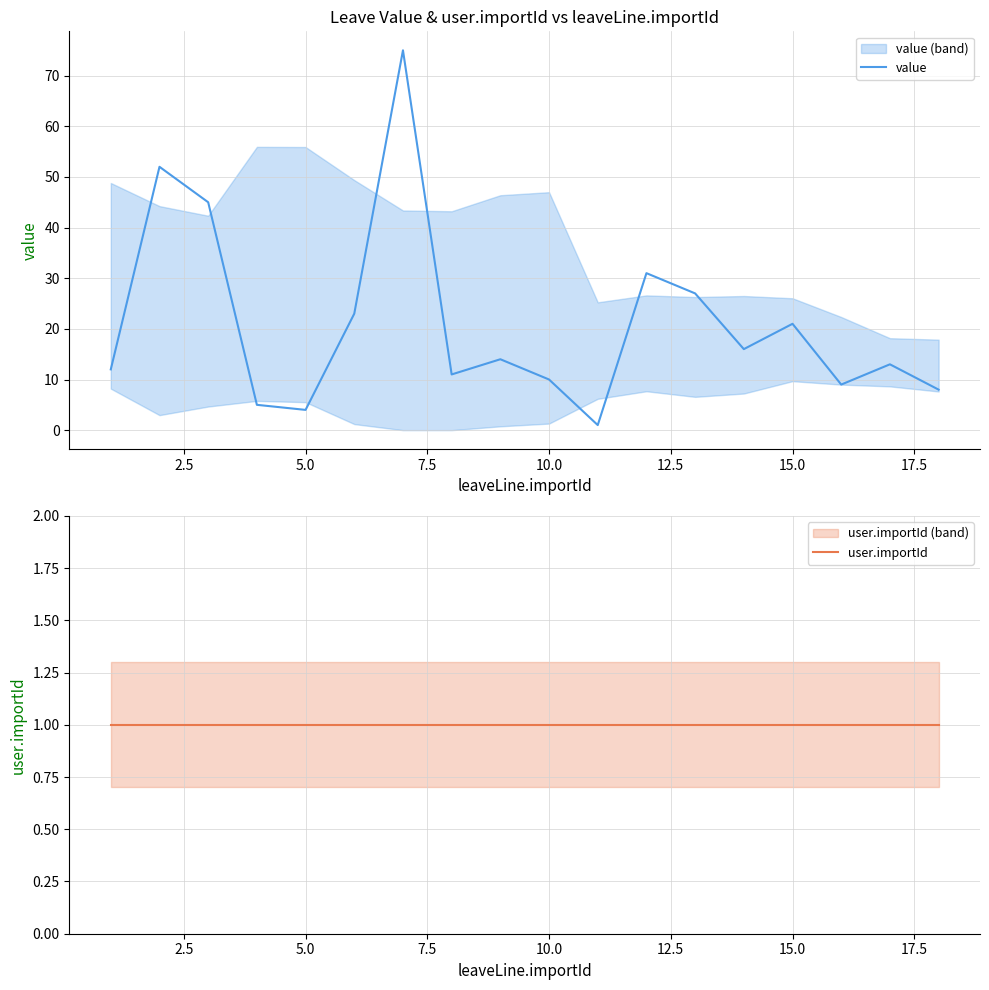

True or false: value and user.importId cross at least once.

False